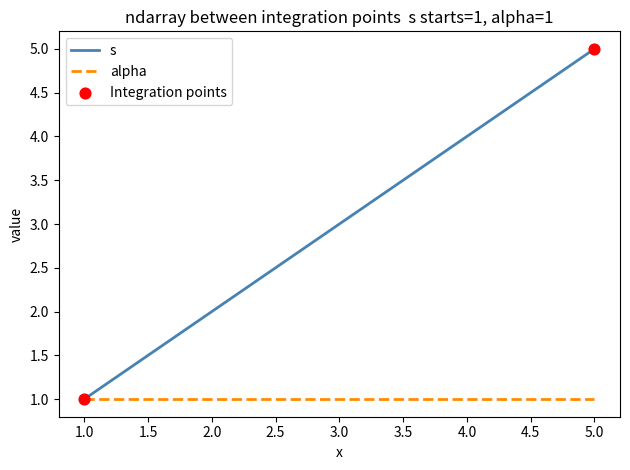

Which series changed the most between 1.0 and 5.0?

s